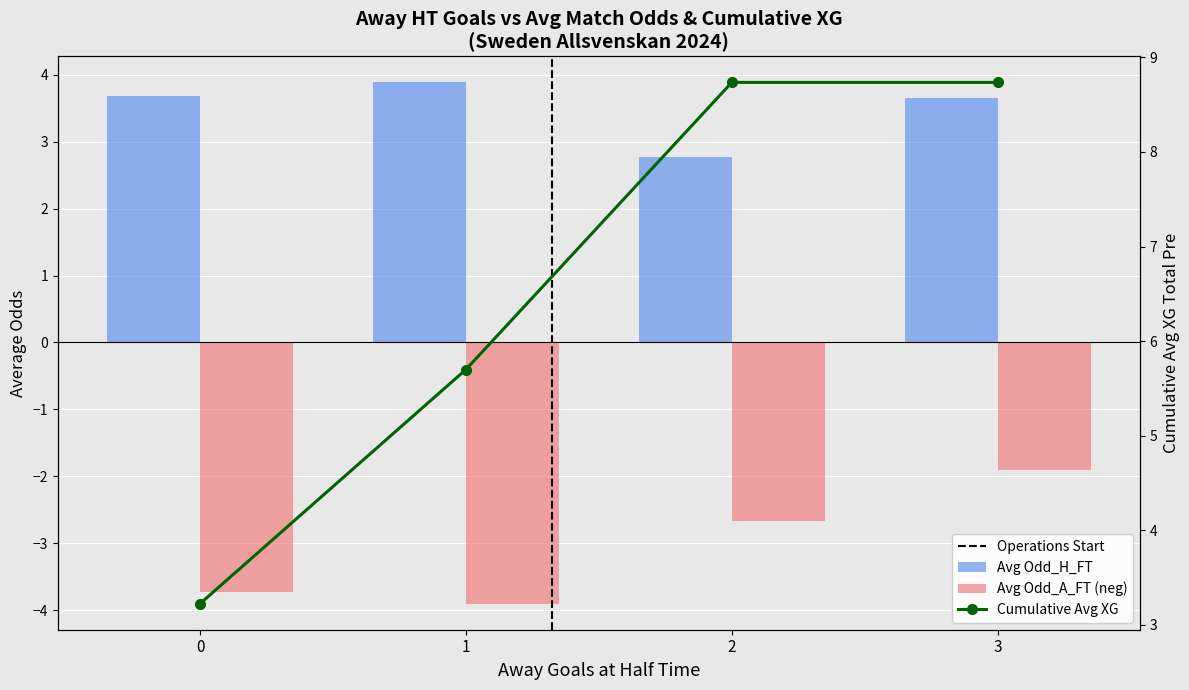

Reading left to right, list all the values displayed in this chart.

Avg Odd_H_FT: 3.7	3.9	2.8	3.6
Avg Odd_A_FT (neg): -3.7	-3.9	-2.7	-1.9
Cumulative Avg XG: 3.2	5.7	8.7	8.7